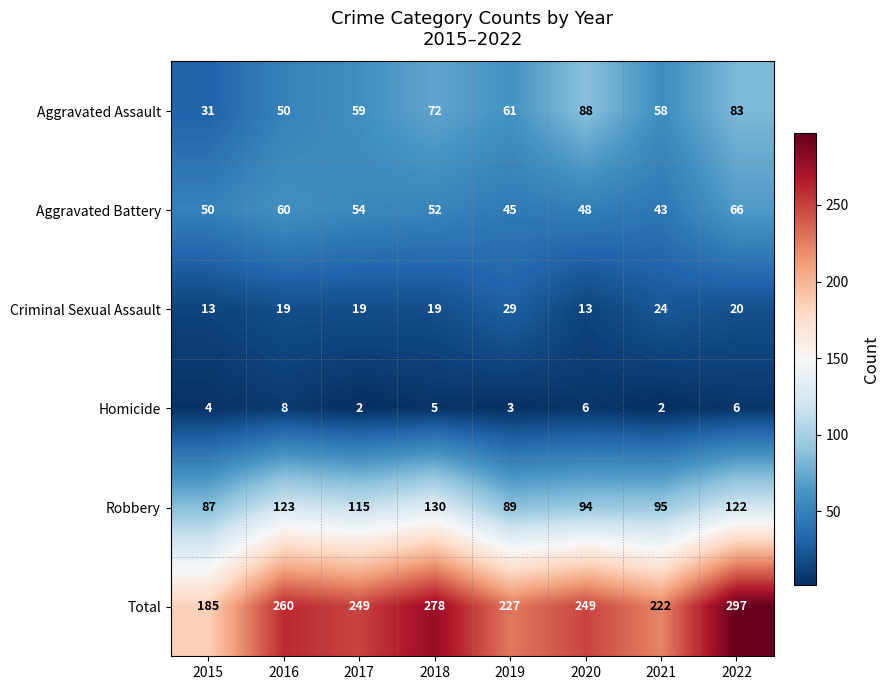

The Criminal Sexual Assault series shows 7 at 2020. True or false?

False